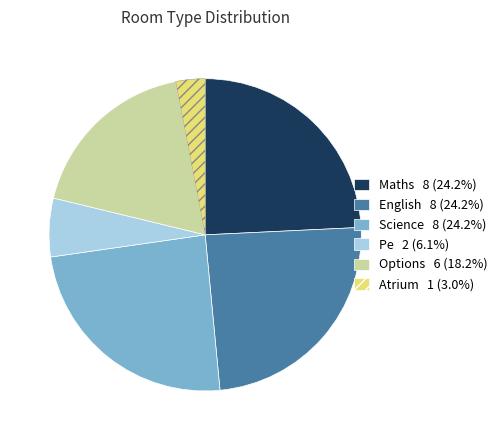

Is there any slice that represents more than half of the pie?

No